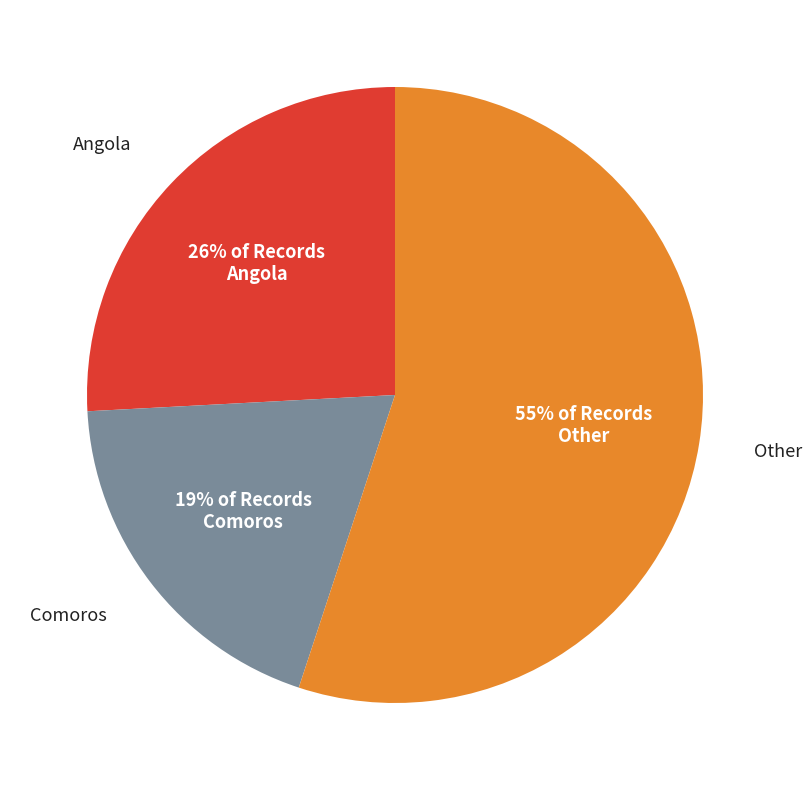

Is there a majority slice in this chart?

Yes